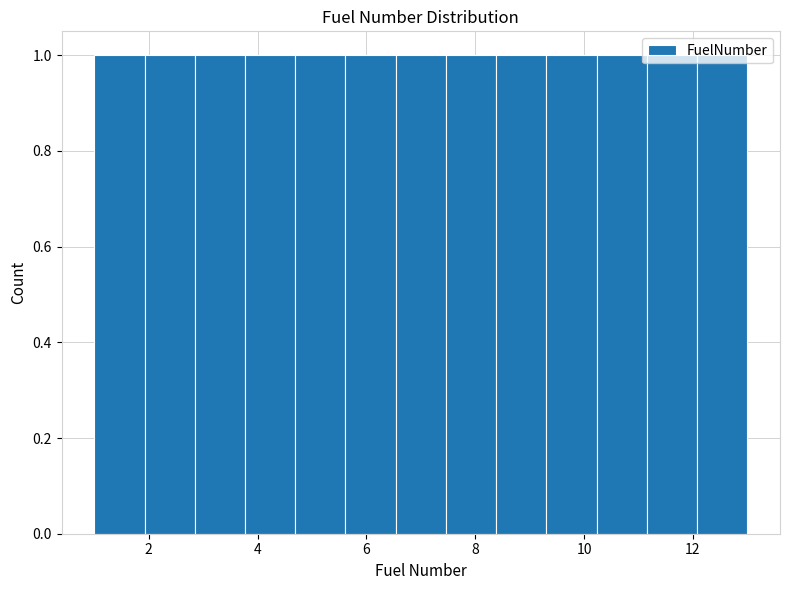

Reading left to right, list every bar in this chart as the range it spans on the x-axis followed by its height. Neither the bar edges nor the heights are printed on the chart, so give them approximately, as read against the axes.

1.0 to 2.0: 1
2.0 to 2.8: 1
2.8 to 3.8: 1
3.8 to 4.6: 1
4.6 to 5.6: 1
5.6 to 6.6: 1
6.6 to 7.4: 1
7.4 to 8.4: 1
8.4 to 9.4: 1
9.4 to 10.2: 1
10.2 to 11.2: 1
11.2 to 12.0: 1
12.0 to 13.0: 1